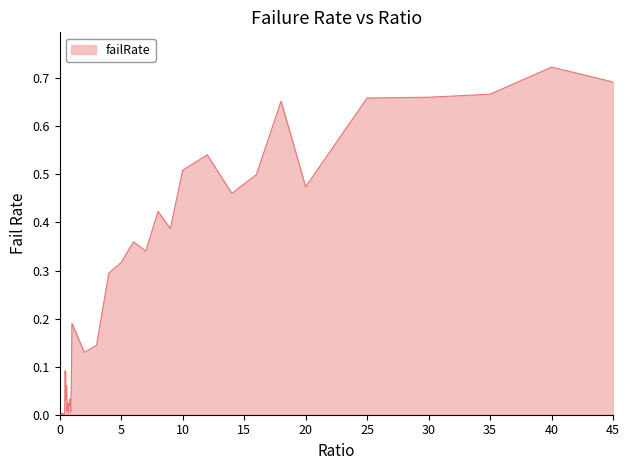

Reading left to right, extract all data points from this chart.

0.0=0.0	0.05=0.0	0.1=0.0	0.15=0.0	0.2=0.0	0.25=0.0	0.3=0.0	0.35=0.0	0.4=0.0	0.45=0.1	0.5=0.0	0.55=0.1	0.6=0.0	0.65=0.0	0.7=0.0	0.75=0.0	0.8=0.0	0.85=0.0	0.9=0.0	0.95=0.1	1.0=0.2	2.0=0.1	3.0=0.1	4.0=0.3	5.0=0.3	6.0=0.4	7.0=0.3	8.0=0.4	9.0=0.4	10.0=0.5	12.0=0.5	14.0=0.5	16.0=0.5	18.0=0.7	20.0=0.5	25.0=0.7	30.0=0.7	35.0=0.7	40.0=0.7	45.0=0.7